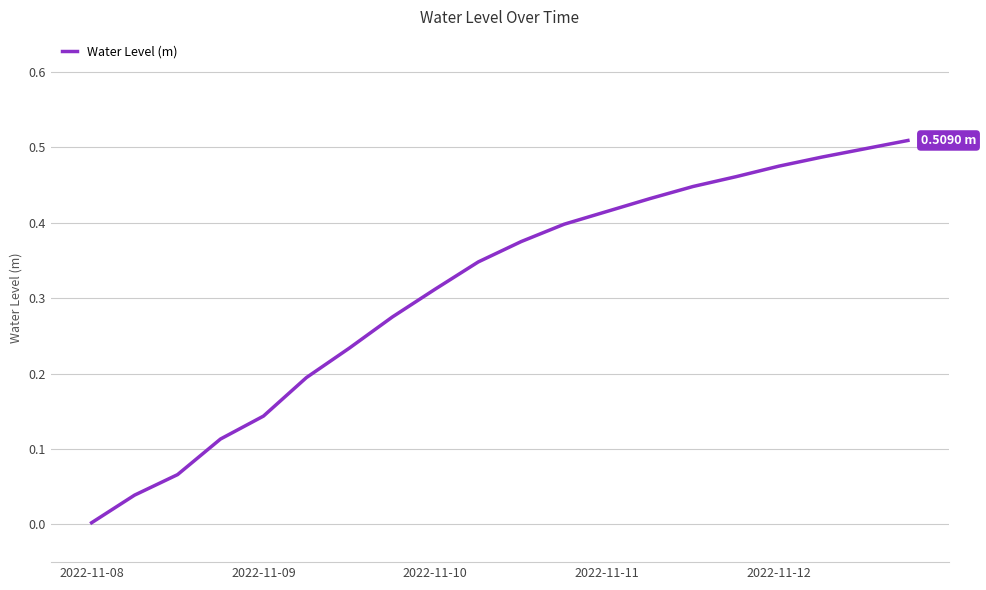

At which label is the value closest to 0?

2022-11-08